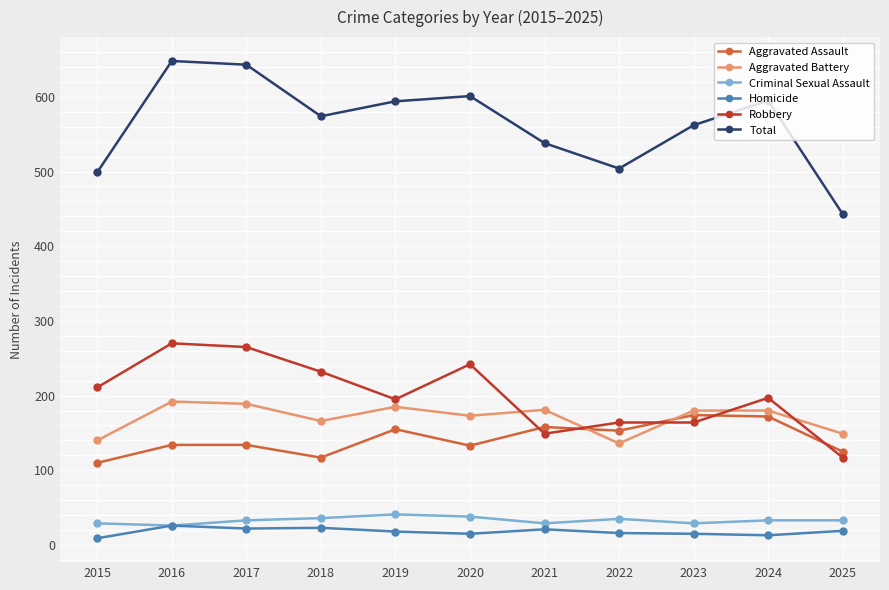

What is the total value across all series at 2021?

1076